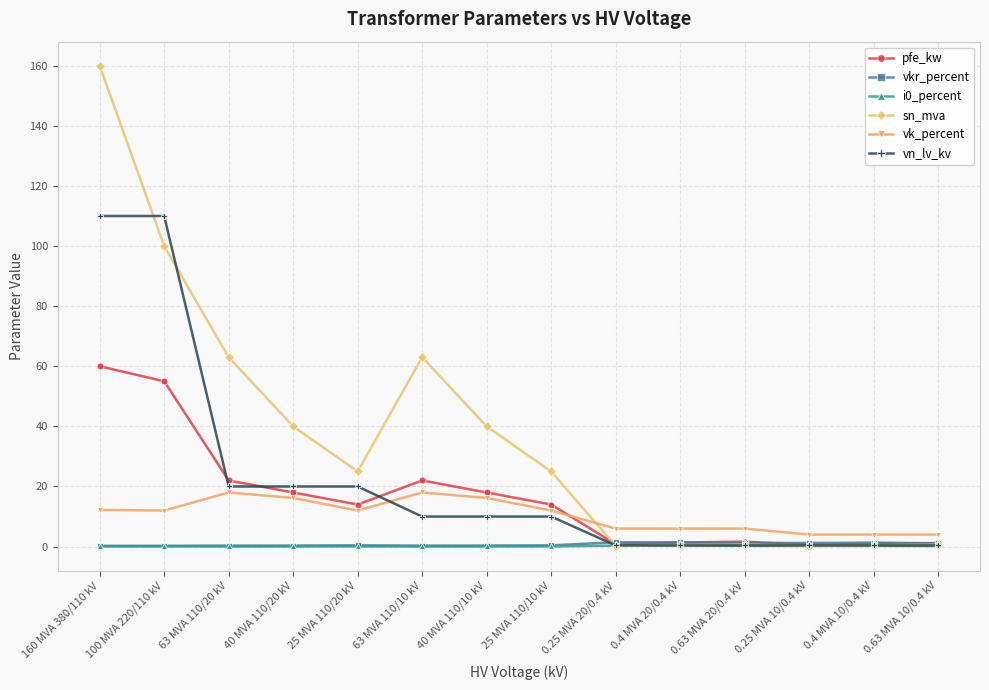

The pfe_kw series shows 26.1 at 40 MVA 110/10 kV. True or false?

False